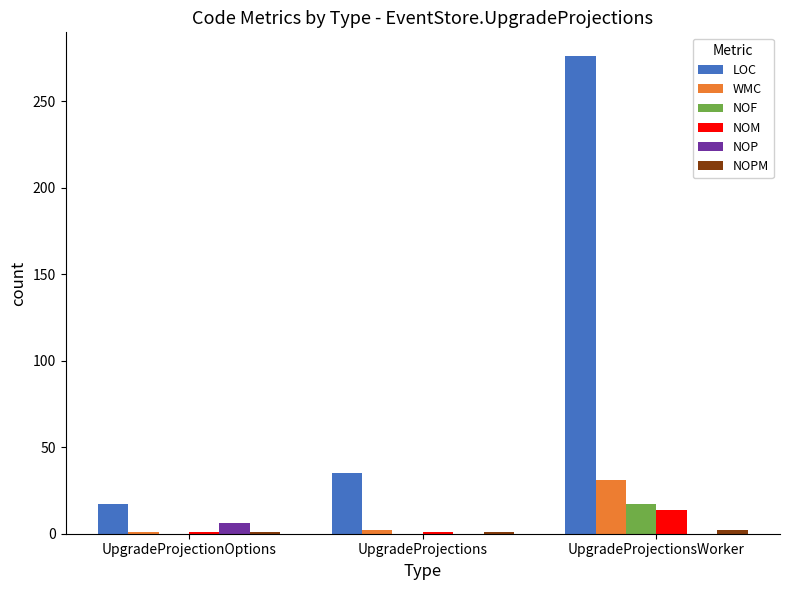

Which series has the largest total across all categories?

LOC